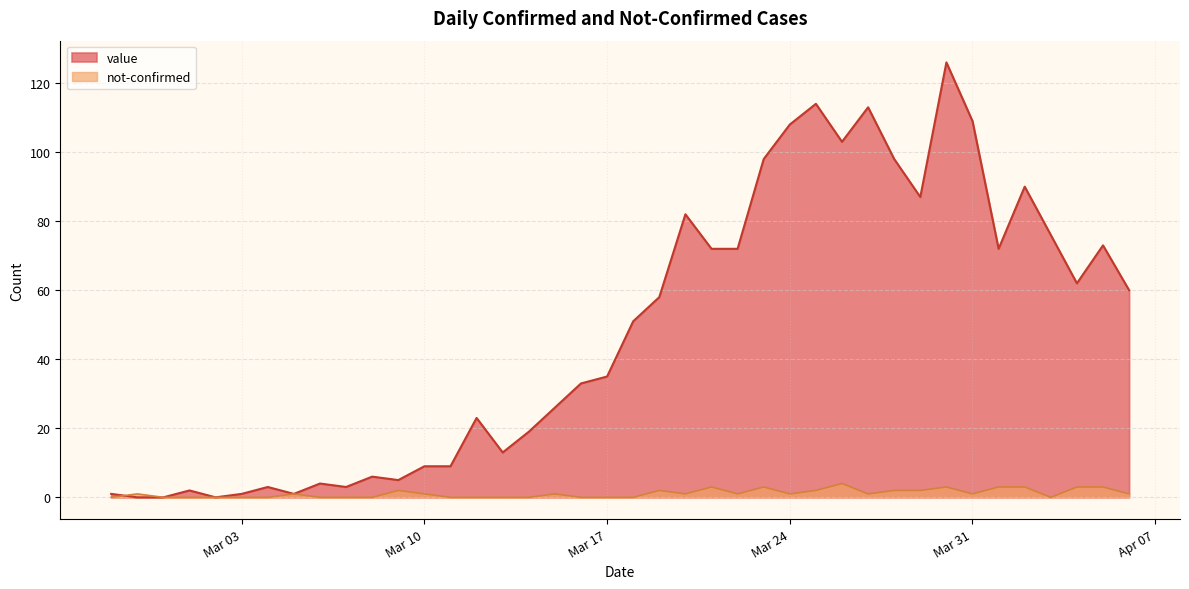

Which series has the largest total across all categories?

value